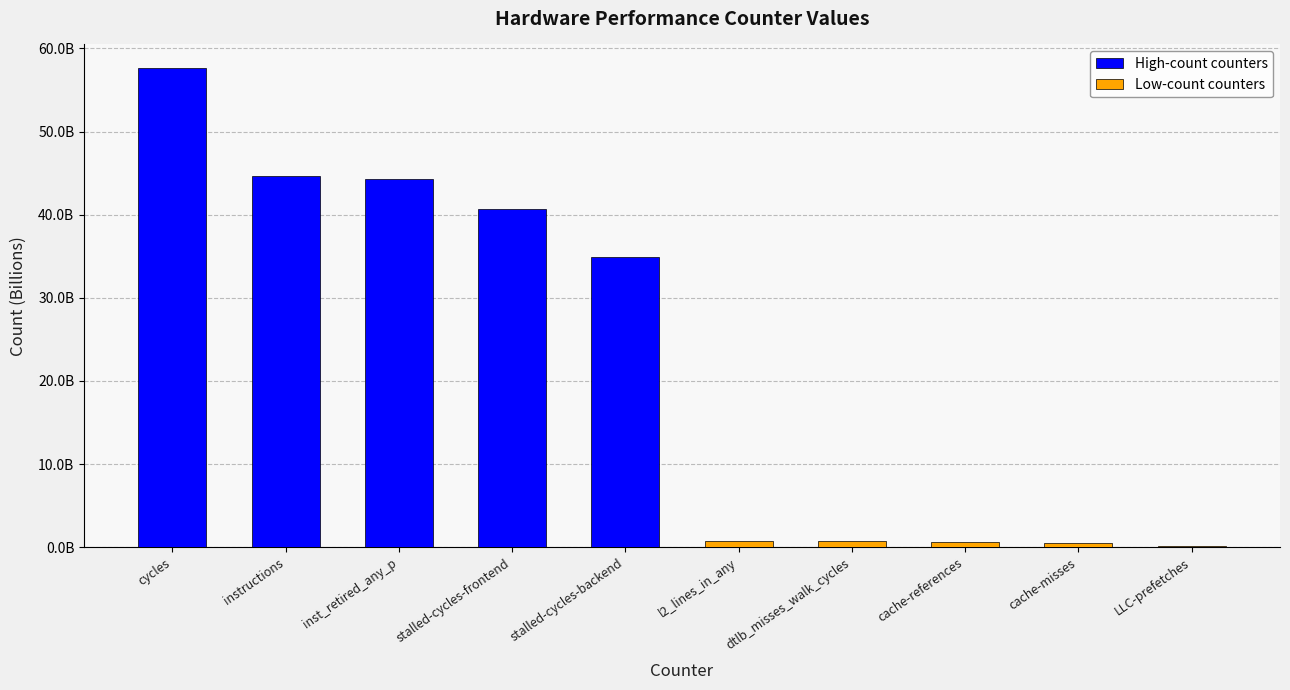

What is the difference between the maximum and second lowest values in the High-count counters series?

16914762611